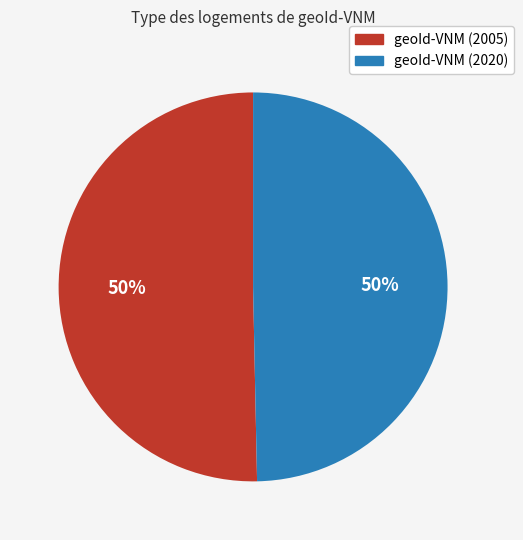

Is it true that geoId-VNM (2020) is 50% of the pie?

True